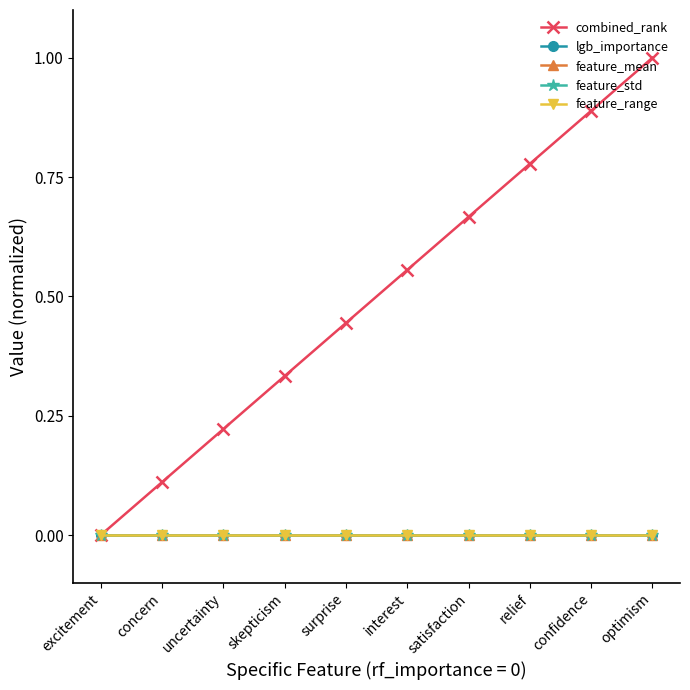

List the series in order of their peak value, highest first.

combined_rank, lgb_importance, feature_mean, feature_std, feature_range